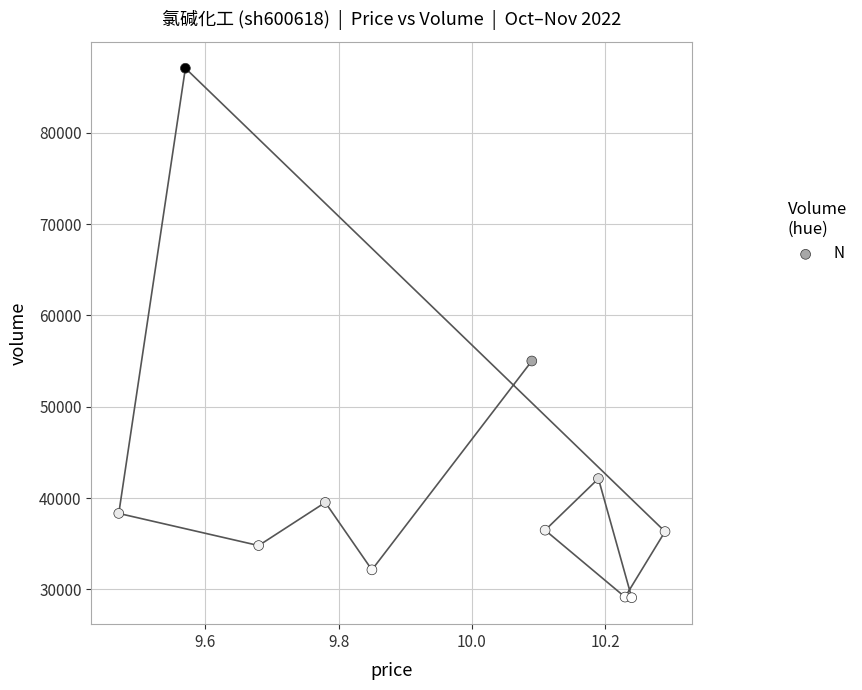

What Y value in the scatter plot is closest to 58076?

55007